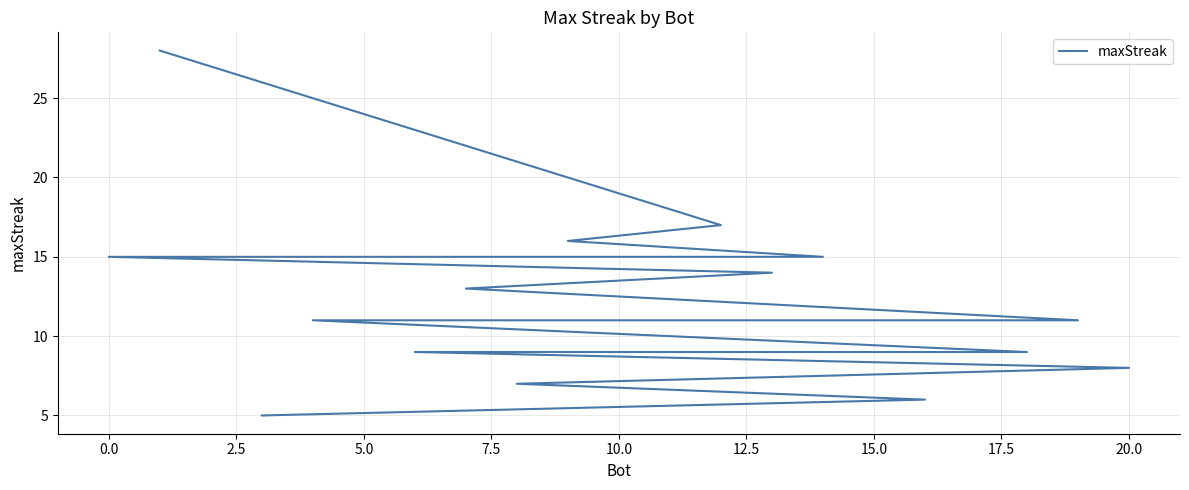

How many data points does each series have?

21